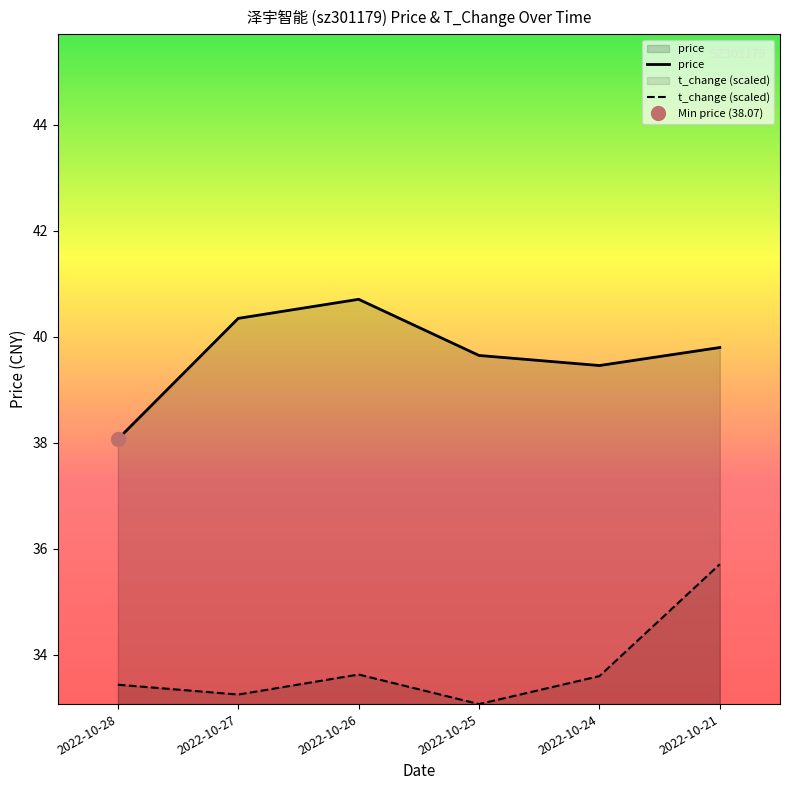

At which category does t_change (scaled) reach its first local valley?

2022-10-27